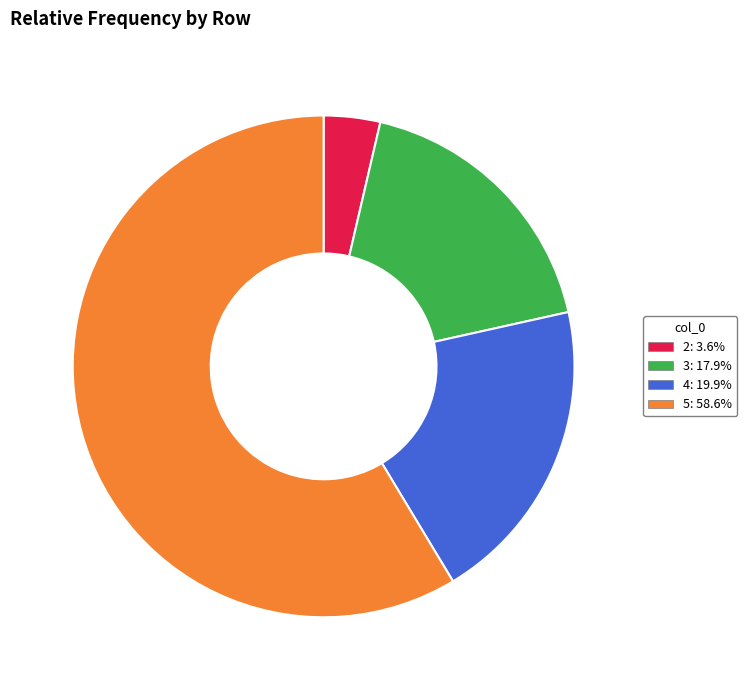

Do 5 and 3 together represent more than half of the pie?

Yes